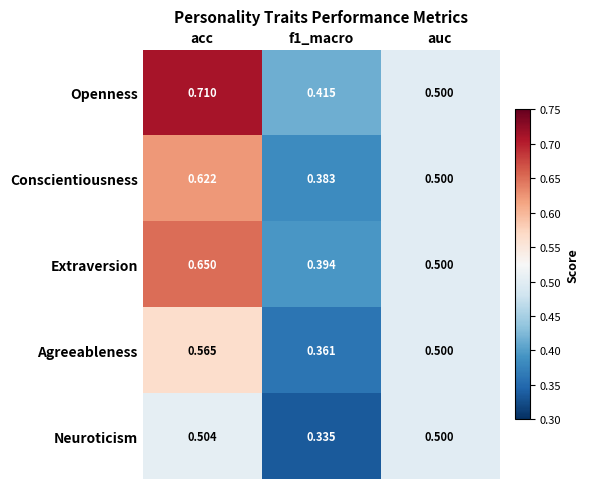

At which category does the chart reach its peak across all series?

acc